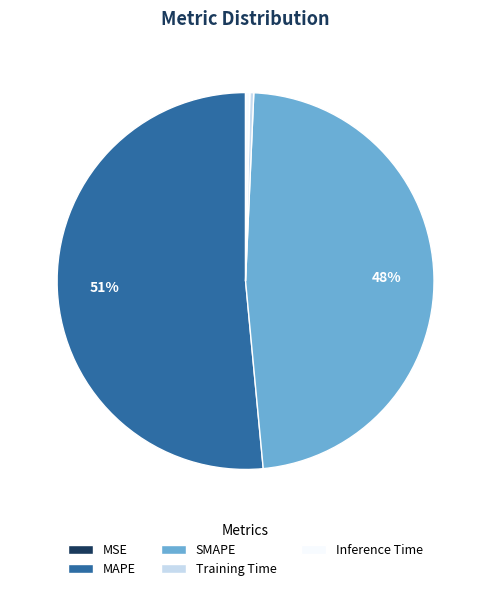

To the nearest percent, what percentage of the pie is SMAPE?

48%